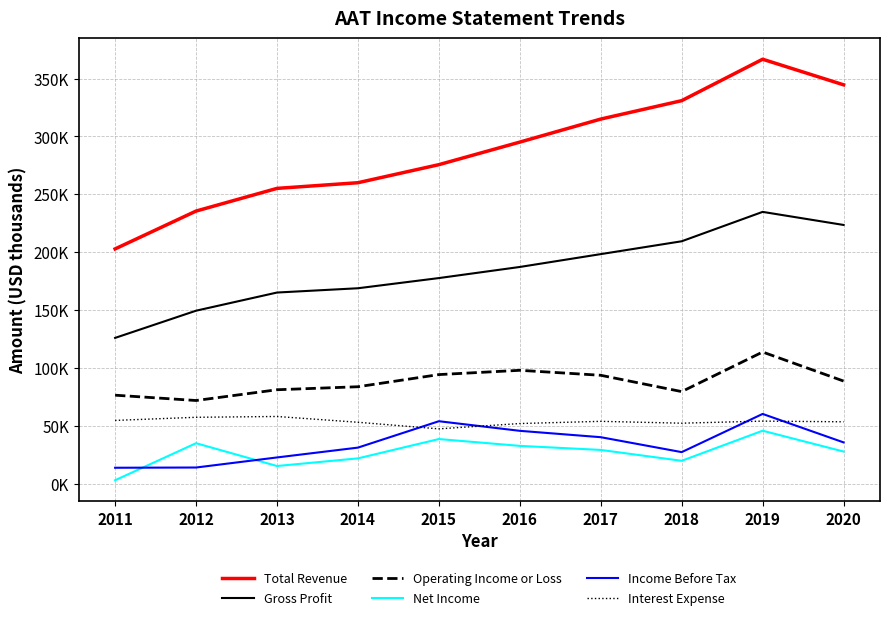

At how many categories does at least one series exceed 153599?

10